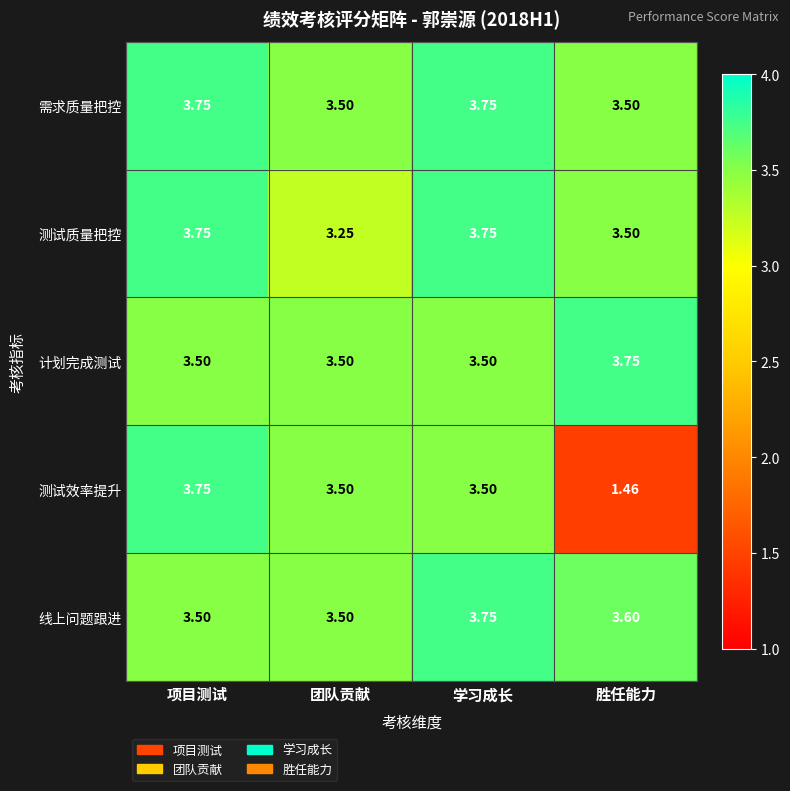

At which label does 测试效率提升 first exceed 3?

项目测试